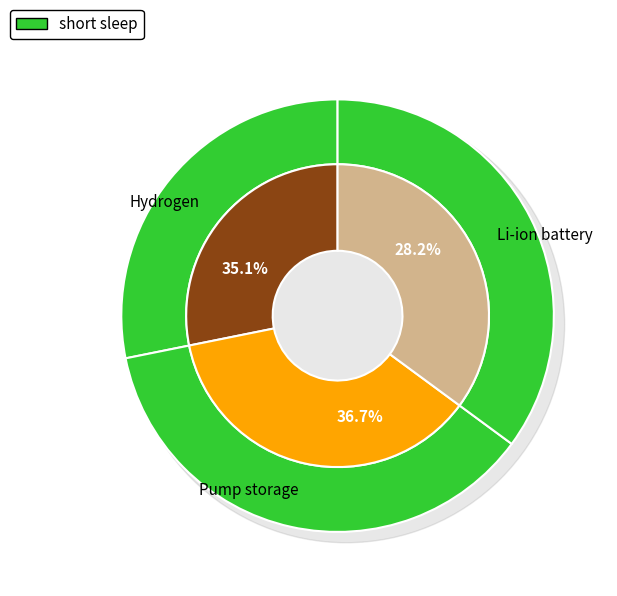

Between Li-ion battery and Pump storage, which is larger?

Pump storage